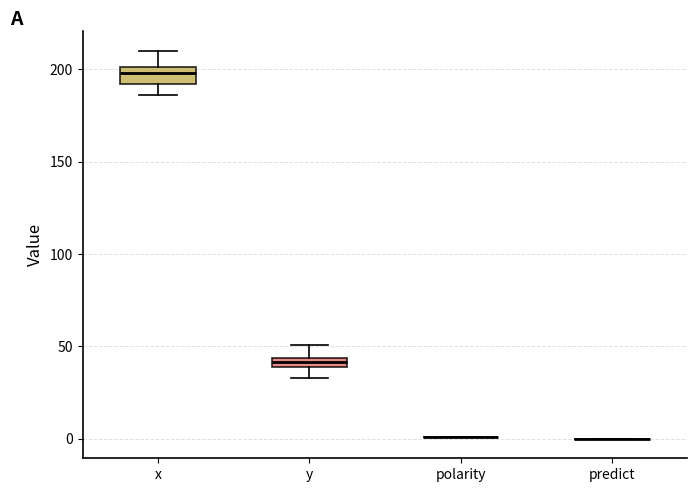

Where does the upper whisker of the box for y end on the y-axis? The values are not printed on the chart, so give them approximately, as read against the axis.

50